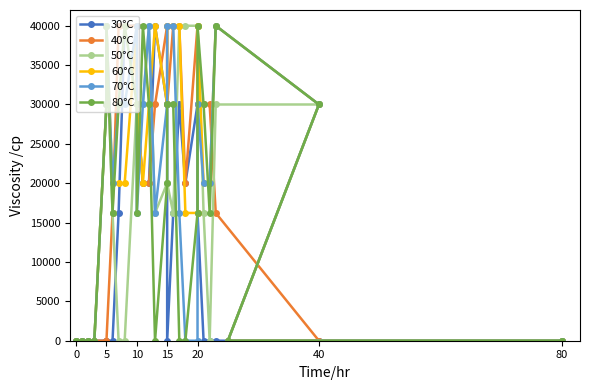

What is the label of the 12th point from the right?

15